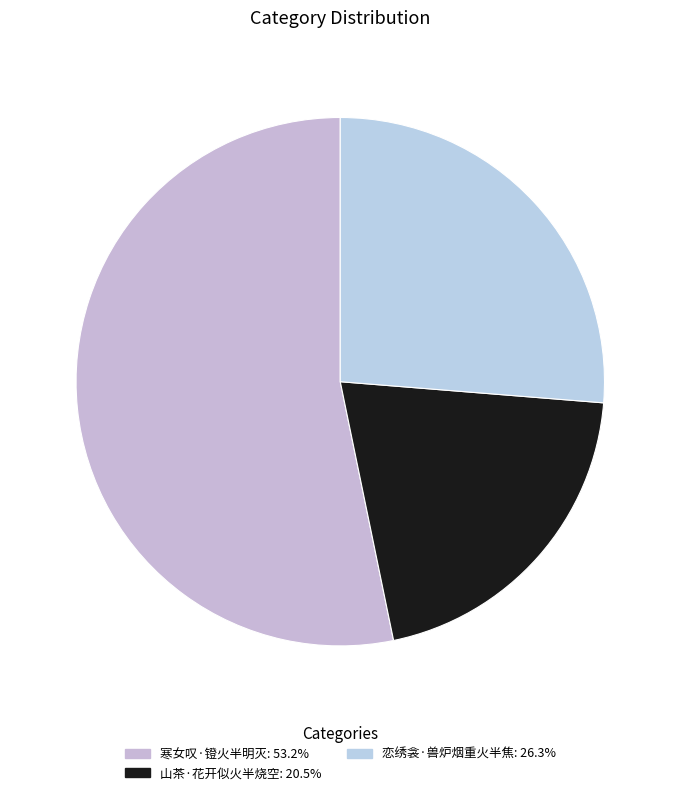

Is it true that 山茶·花开似火半烧空 is 34% of the pie?

False